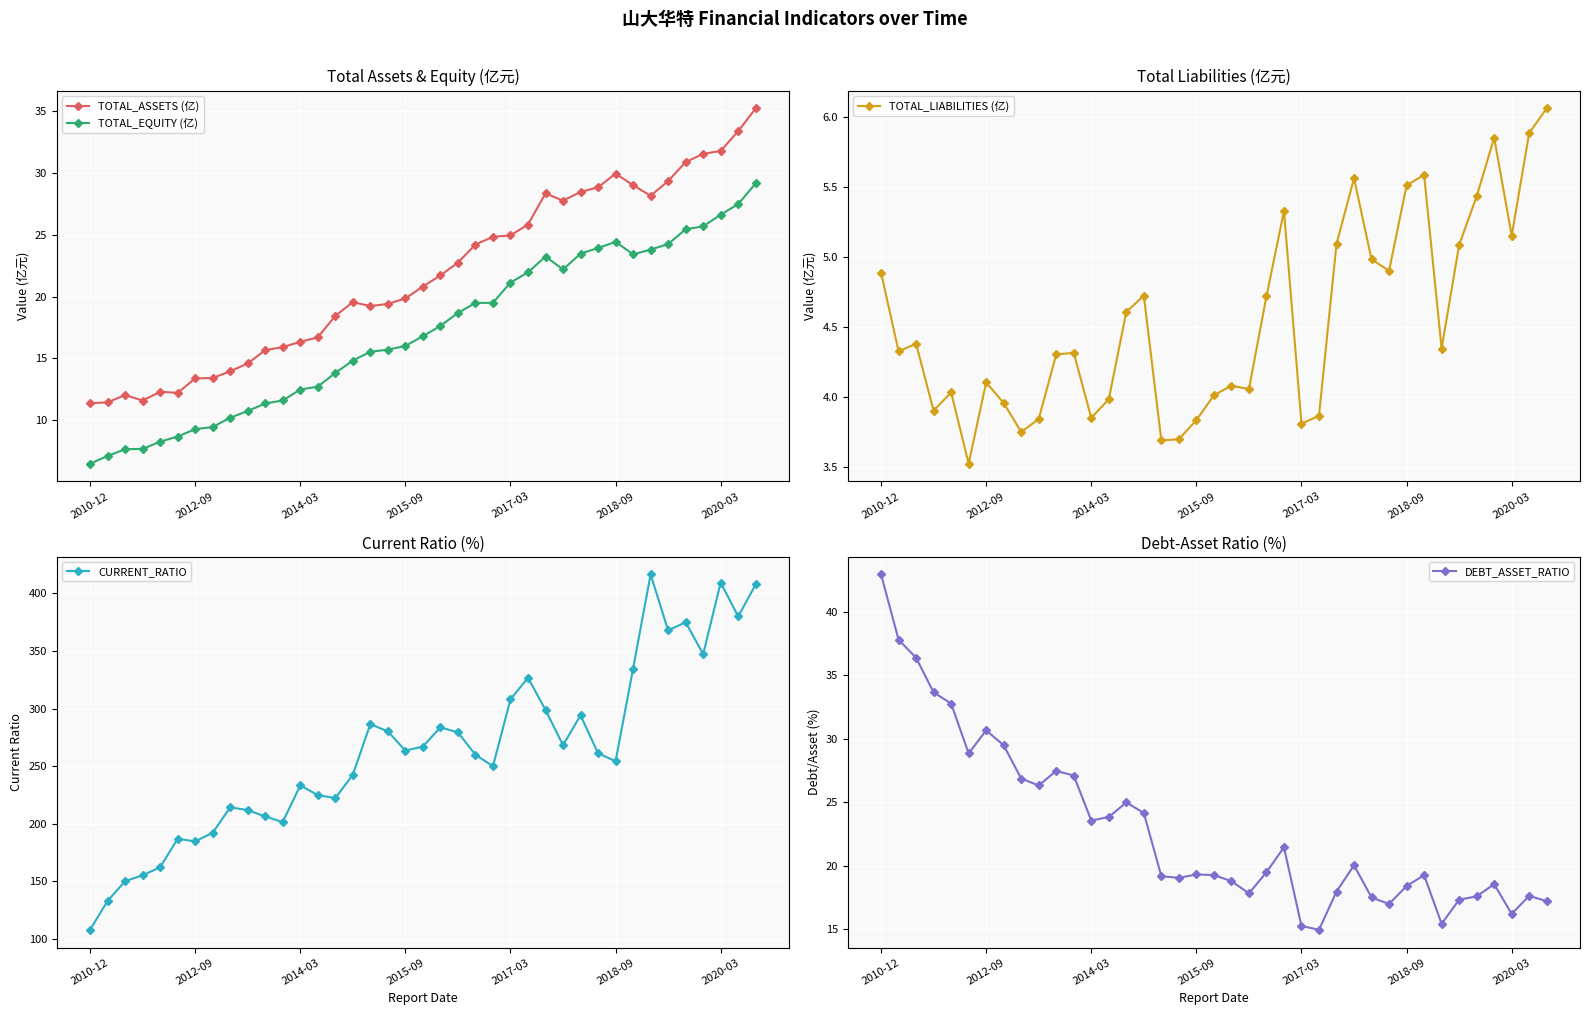

List the series in order of their peak value, highest first.

CURRENT_RATIO, DEBT_ASSET_RATIO, TOTAL_ASSETS (亿), TOTAL_EQUITY (亿), TOTAL_LIABILITIES (亿)